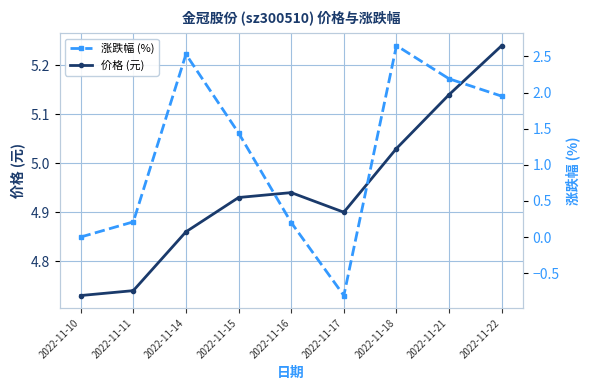

At which label does 涨跌幅 (%) reach its minimum?

2022-11-17